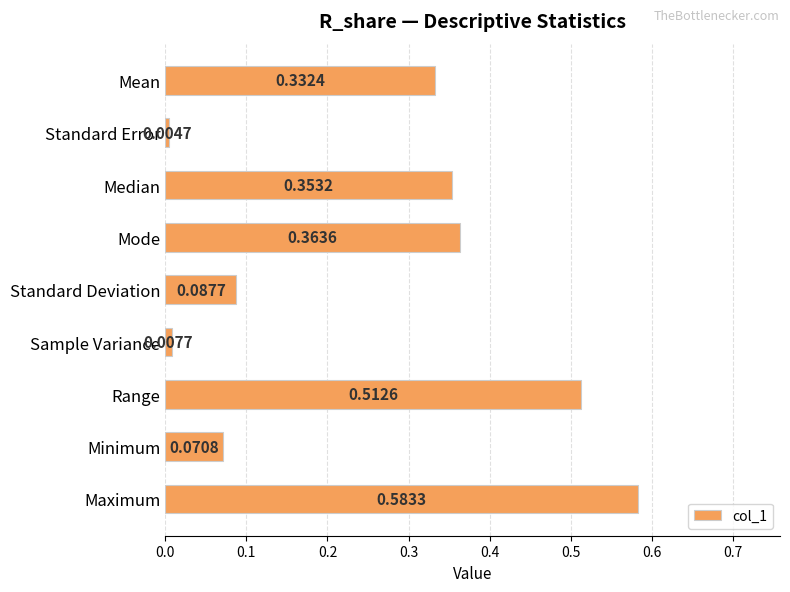

Rank the categories by value from highest to lowest.

Maximum, Range, Mode, Median, Mean, Standard Deviation, Minimum, Sample Variance, Standard Error